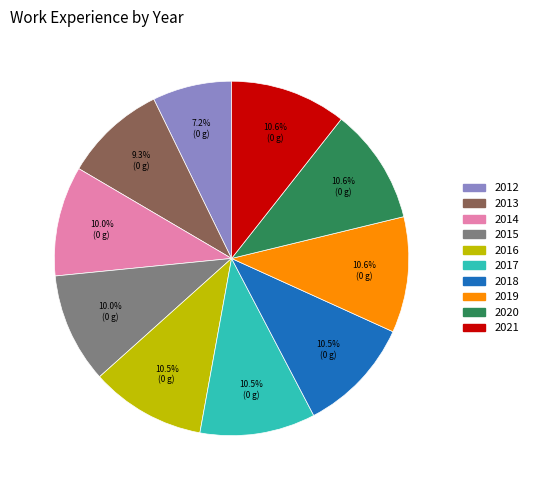

True or false: 2015 accounts for 10% of the total.

True